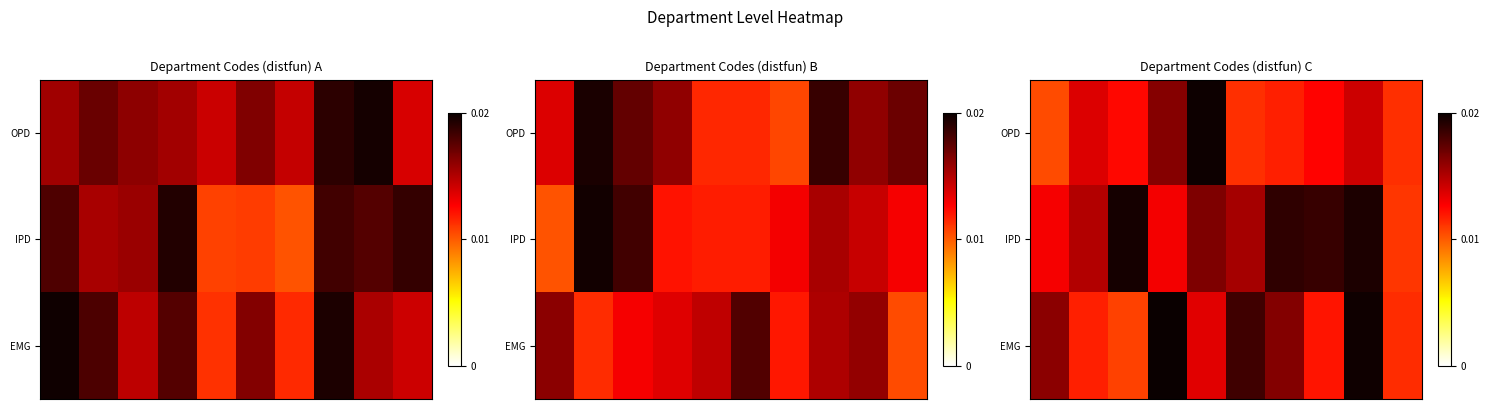

List the labels in order of row_0 value, largest first.

4, 3, 8, 1, 7, 2, 6, 9, 5, 0